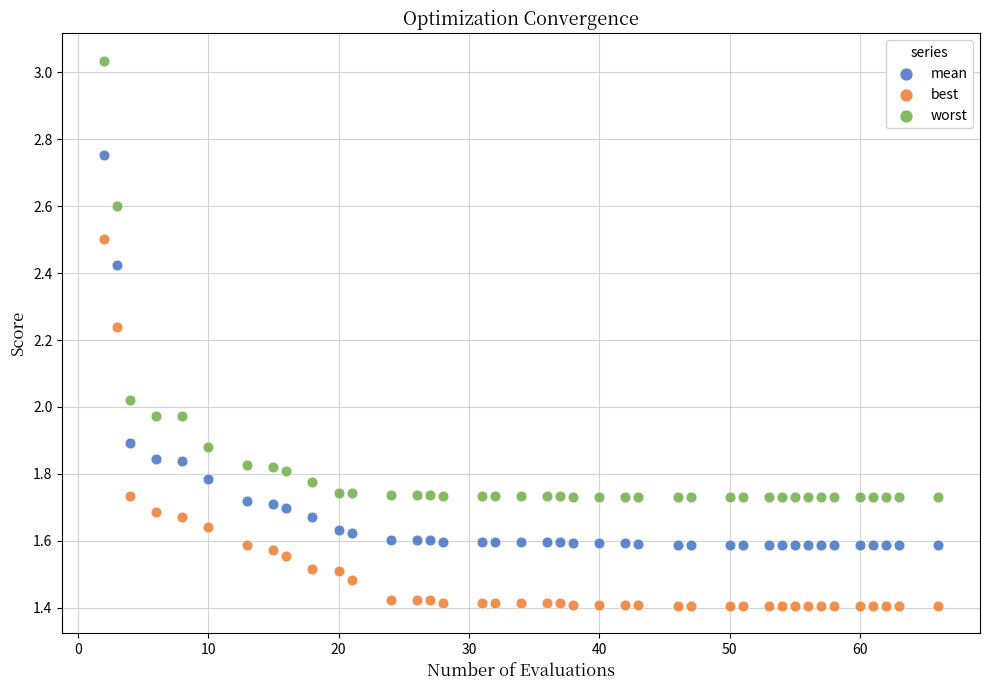

What is the X range (max minus min) for the scatter plot?

64.0